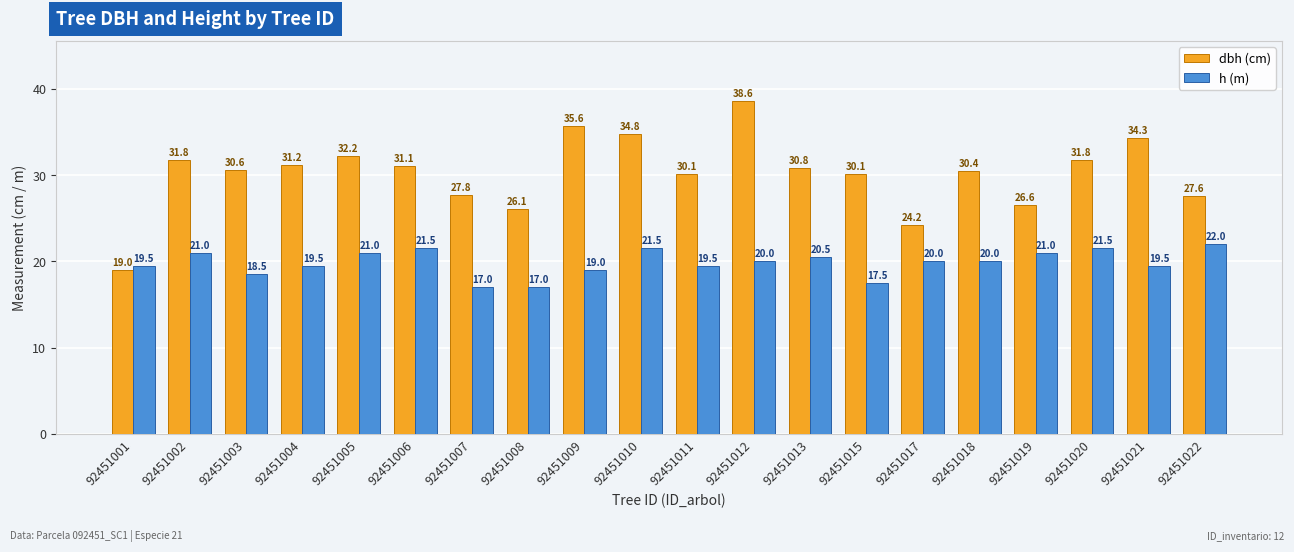

What is the total value across all series at 92451008?

43.1